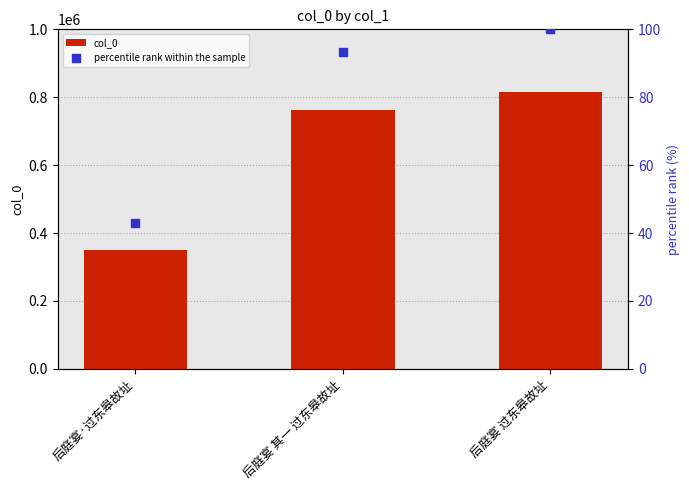

Which series reaches the maximum Y coordinate?

col_0